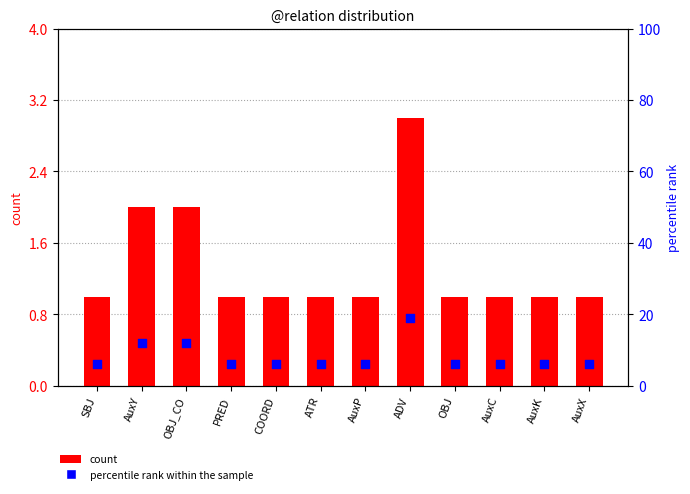

Which series contains the highest Y value?

percentile rank within the sample